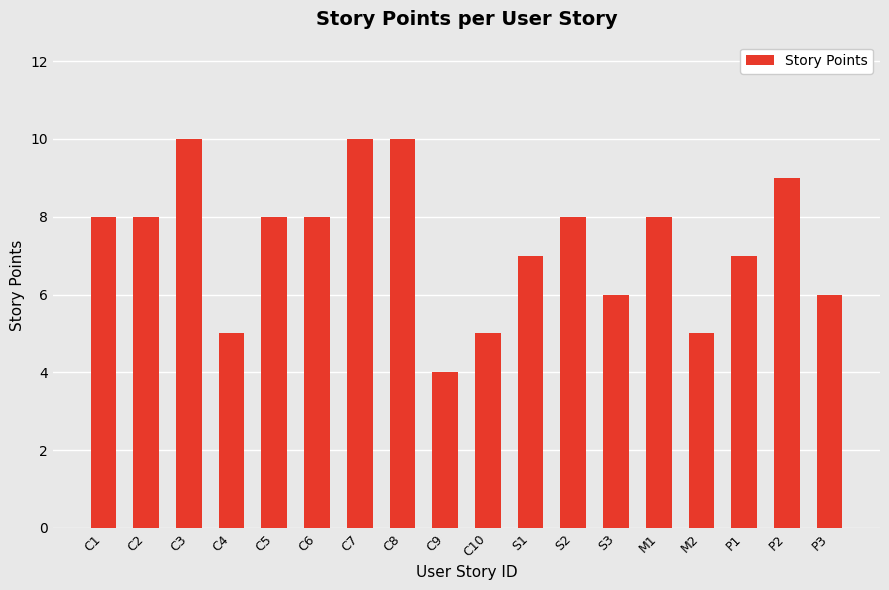

What is the approximate value at M1?

8